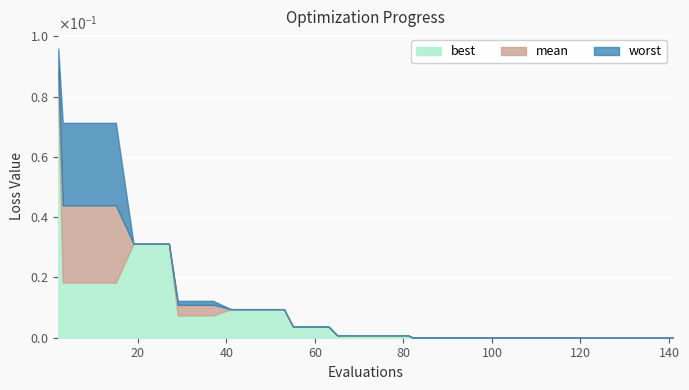

How many lines are shown in the chart?

3